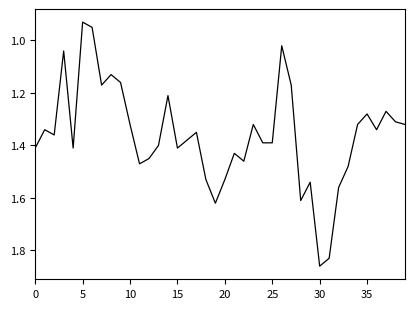

Reading left to right, transcribe all the data shown in this chart.

1.4	1.3	1.4	1.0	1.4	0.9	0.9	1.2	1.1	1.2	1.3	1.5	1.4	1.4	1.2	1.4	1.4	1.4	1.5	1.6	1.5	1.4	1.5	1.3	1.4	1.4	1.0	1.2	1.6	1.5	1.9	1.8	1.6	1.5	1.3	1.3	1.3	1.3	1.3	1.3